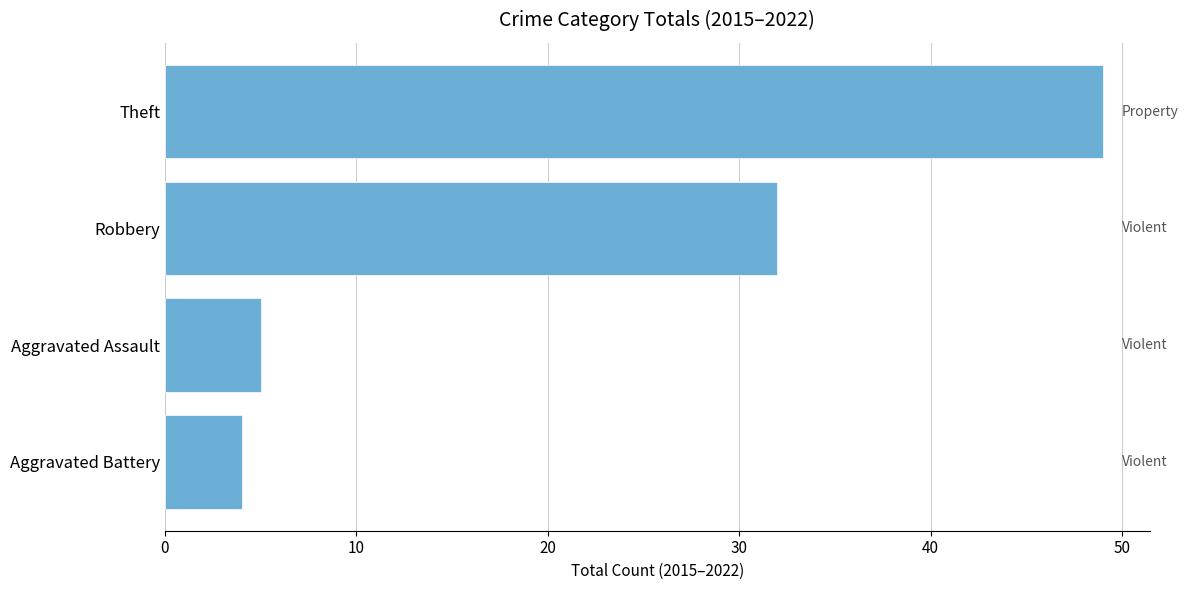

Is it true that the value at Theft is 67?

False